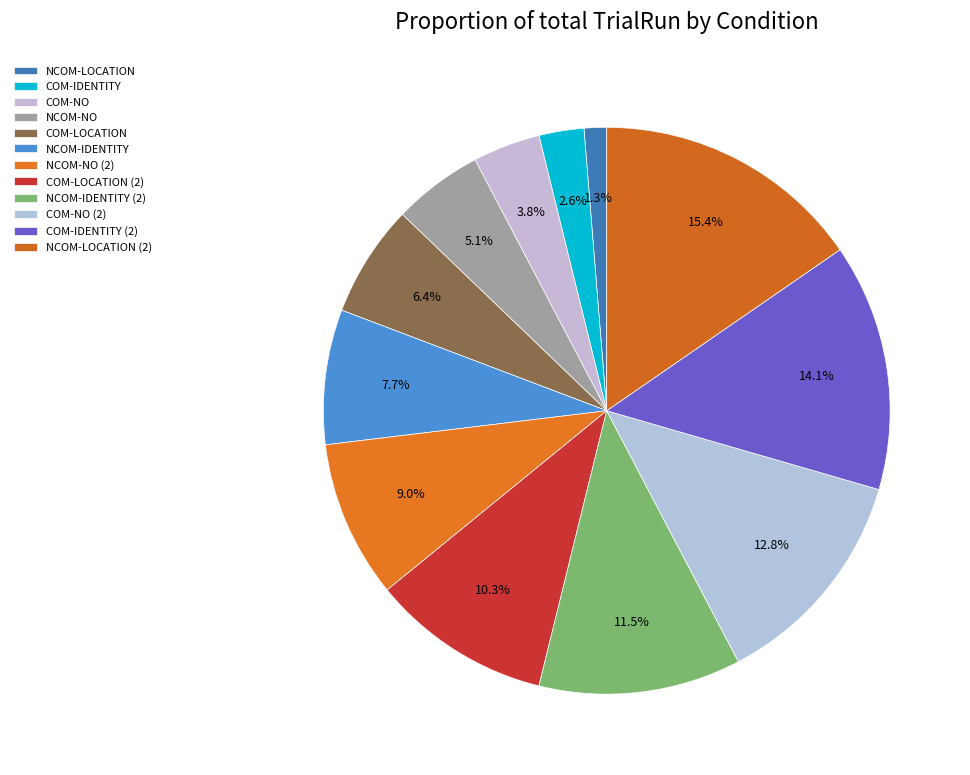

What percentage is the NCOM-IDENTITY slice, to the nearest percent?

8%